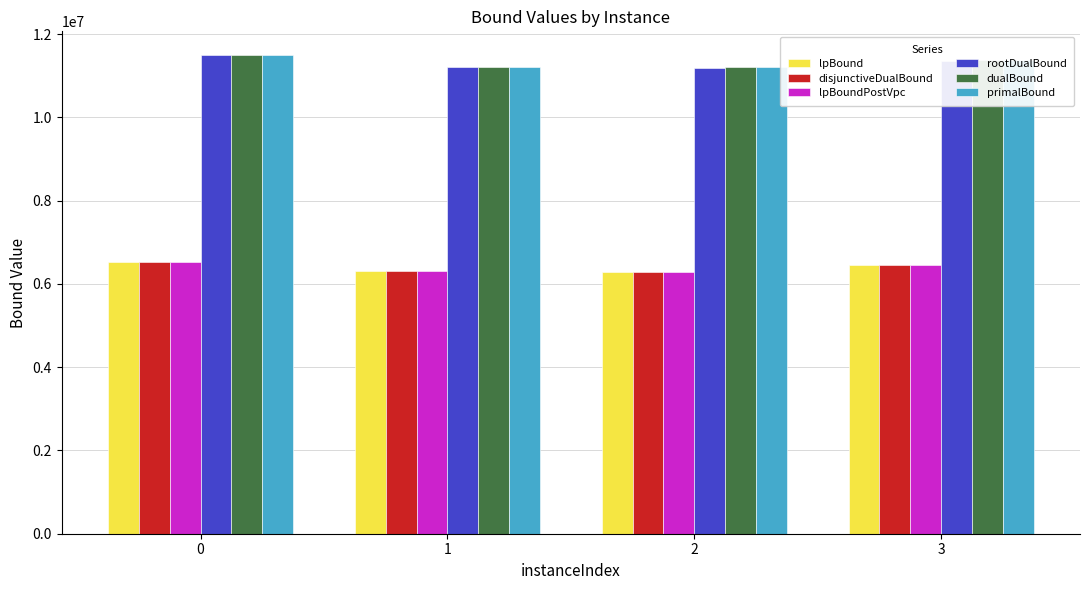

What is the value of the lpBound bar at the 1st from the left?

6519541.9